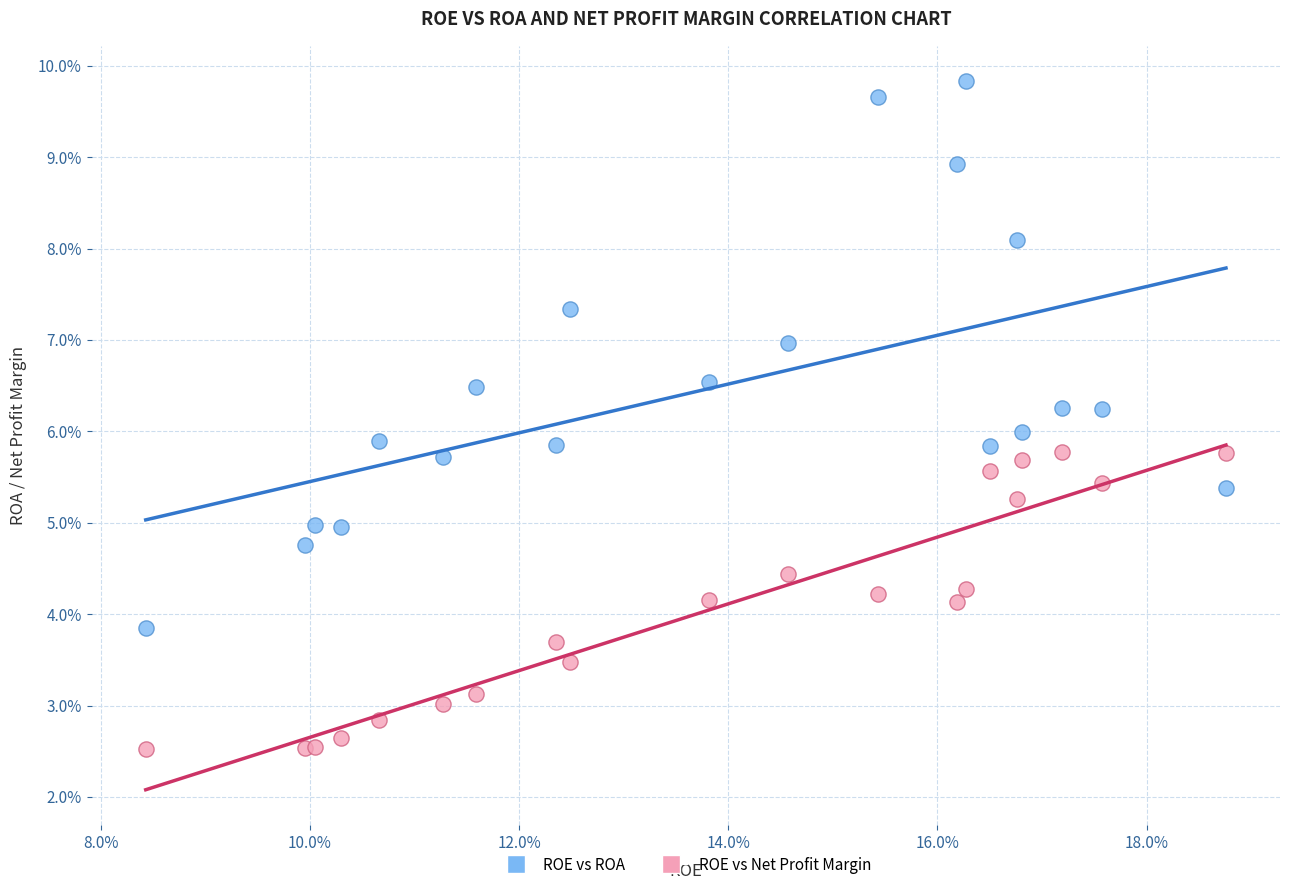

Which series contains the highest Y value?

ROE vs ROA